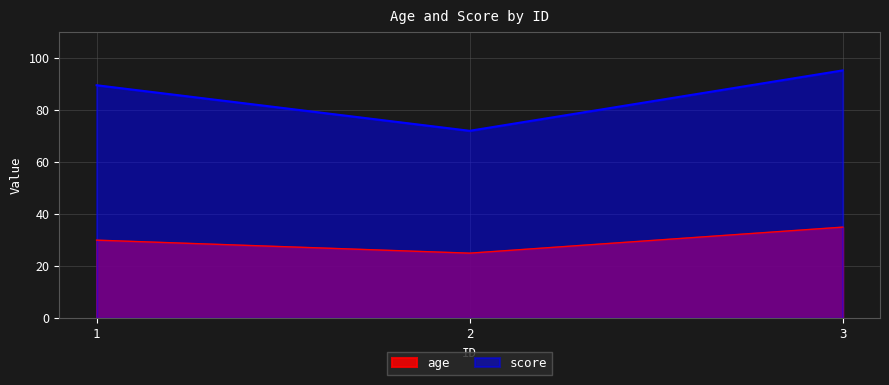

What is the value of the age point at the 3rd from the left?

35.0